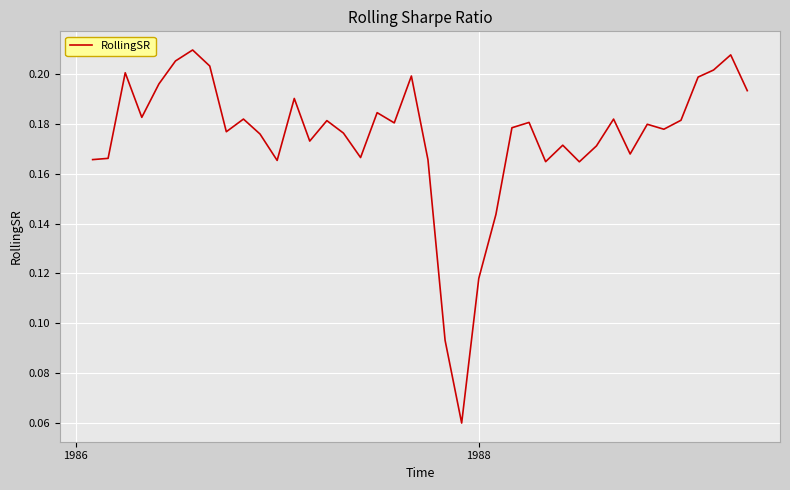

How many lines are shown in the chart?

1